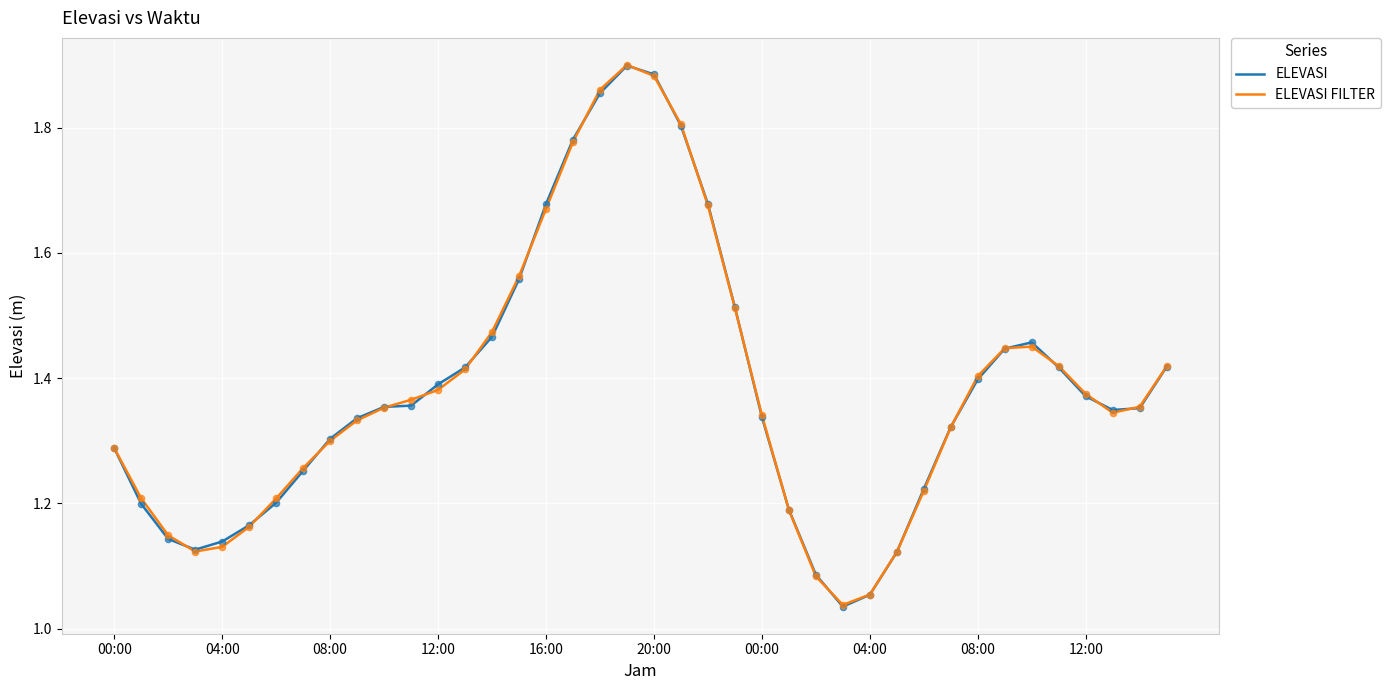

Does the chart have visible grid lines?

Yes